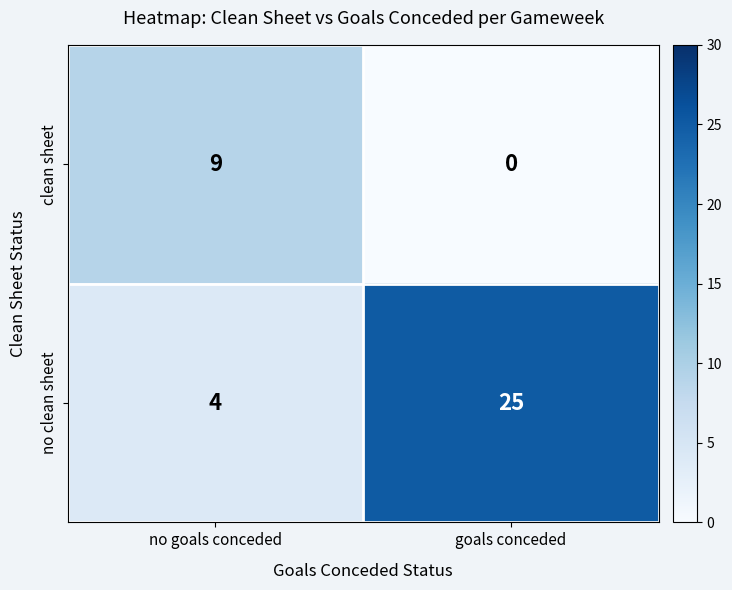

What is the sum of all clean sheet values?

9